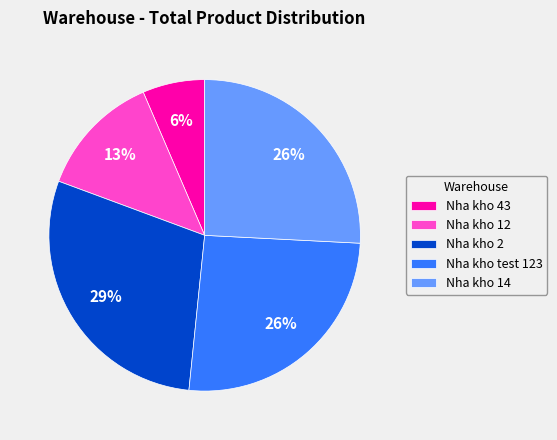

To the nearest percent, what percentage of the pie is Nha kho 43?

6%